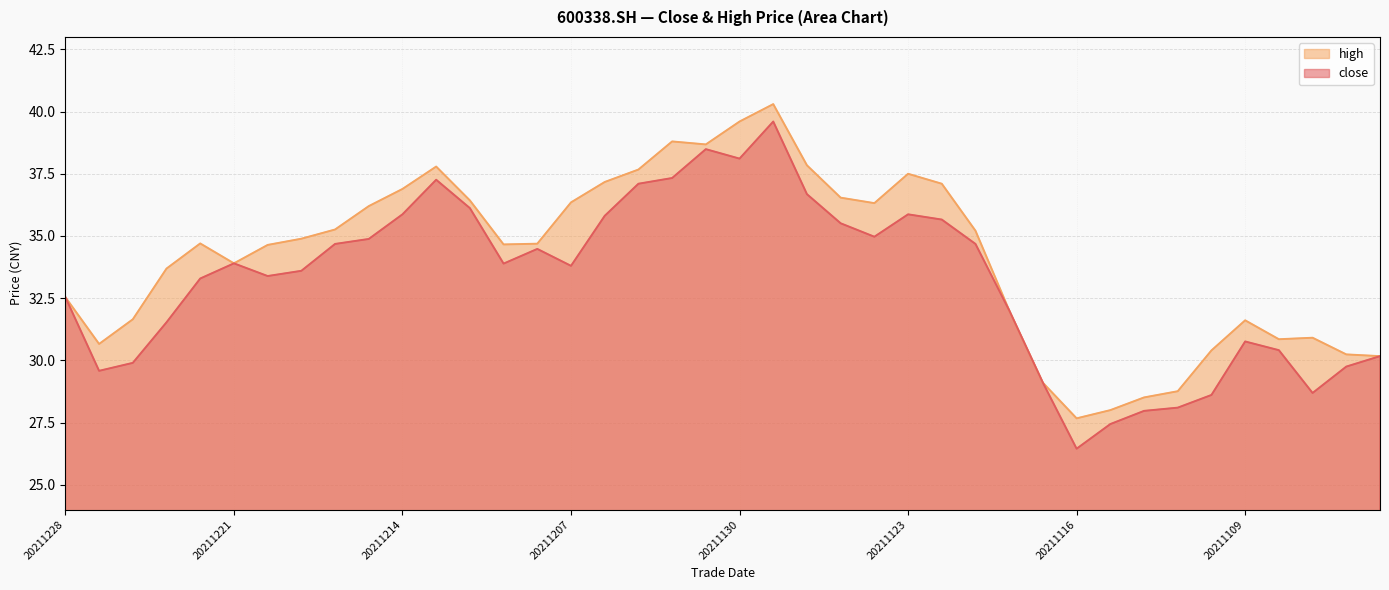

Rank the series at 20211207 from lowest to highest value.

close, high